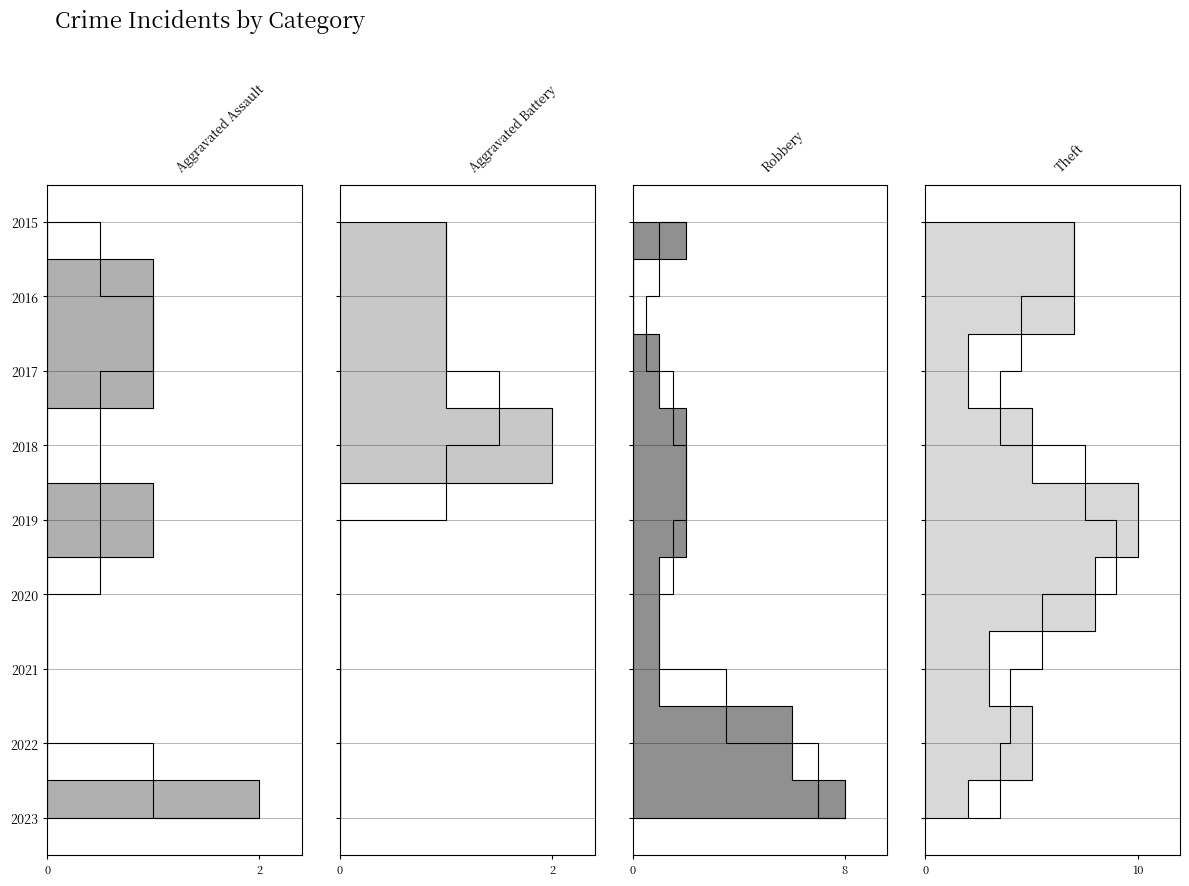

Reading left to right, list all the values displayed in this chart.

Aggravated Assault: 2015=0	2016=1	2017=1	2018=0	2019=1	2020=0	2021=0	2022=0	2023=2
Aggravated Battery: 2015=1	2016=1	2017=1	2018=2	2019=0	2020=0	2021=0	2022=0	2023=0
Robbery: 2015=2	2016=0	2017=1	2018=2	2019=2	2020=1	2021=1	2022=6	2023=8
Theft: 2015=7	2016=7	2017=2	2018=5	2019=10	2020=8	2021=3	2022=5	2023=2
Total: 2015=10	2016=9	2017=5	2018=9	2019=13	2020=9	2021=4	2022=12	2023=12